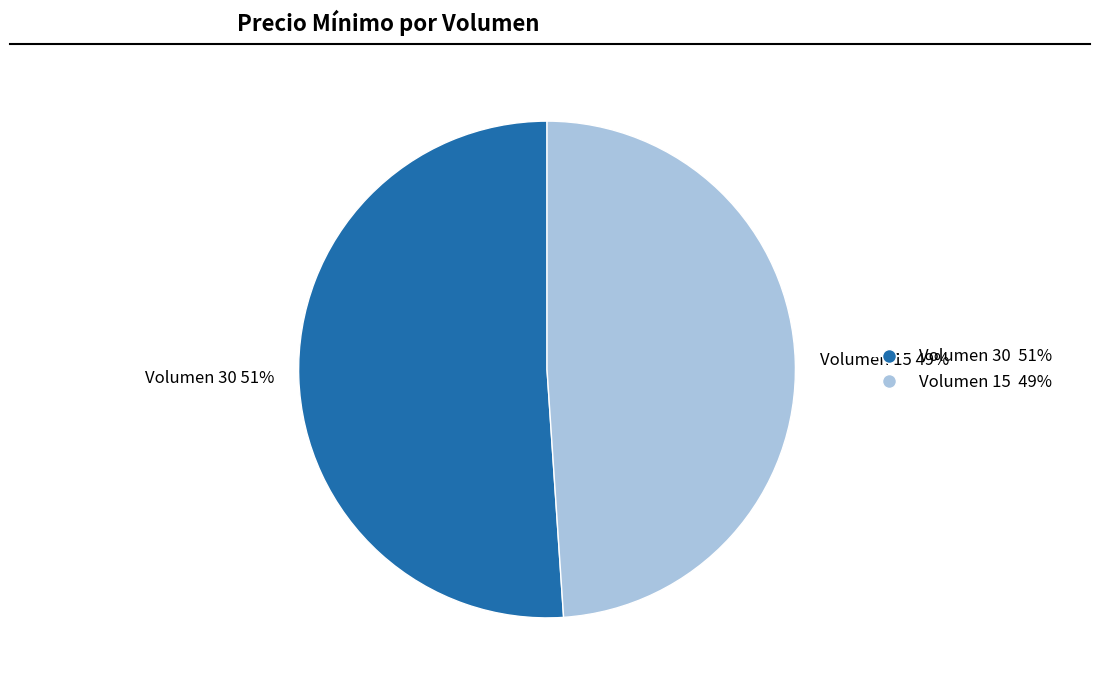

Between Volumen 30 and Volumen 15, which is larger?

Volumen 30